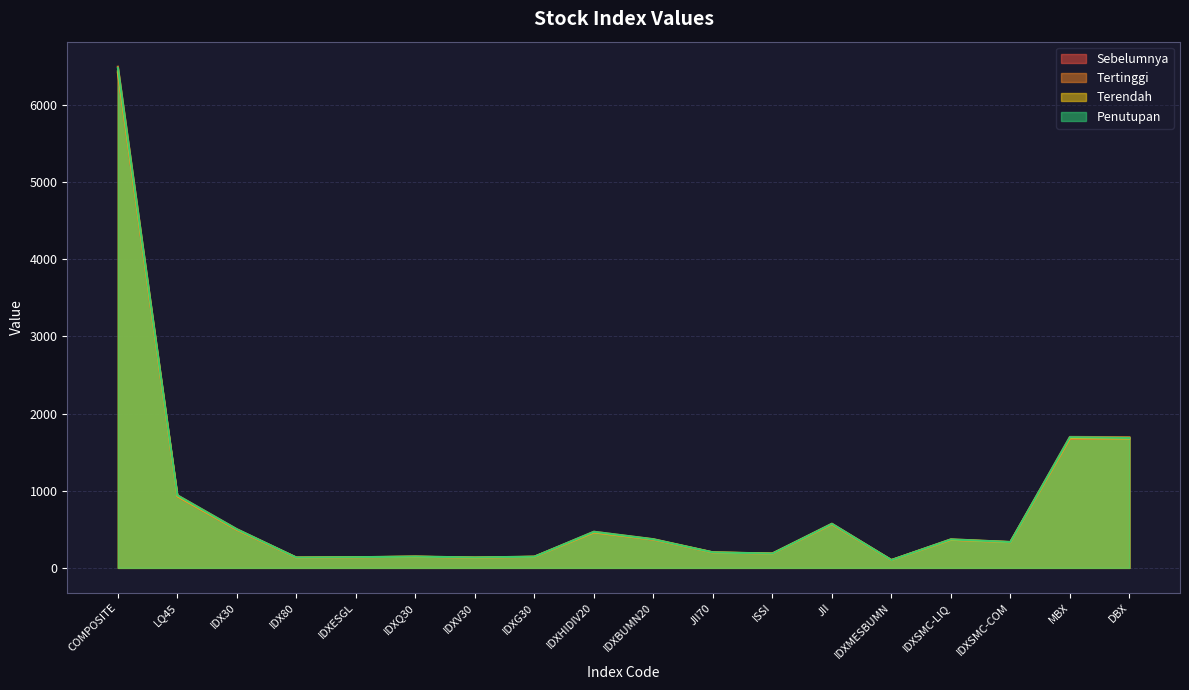

Rank the series by their maximum value, from lowest to highest.

Sebelumnya, Terendah, Penutupan, Tertinggi